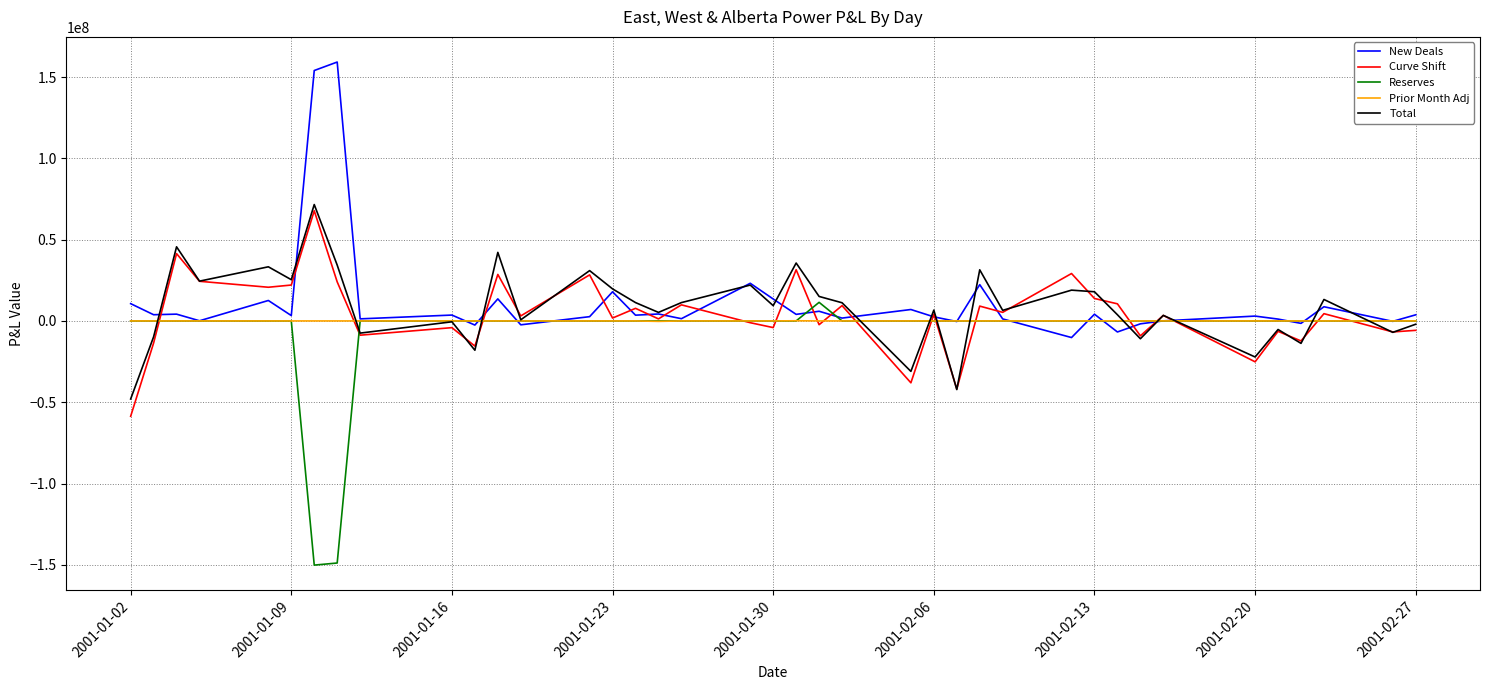

In Total, how many points are lower than both neighbors (excluding endpoints)?

14